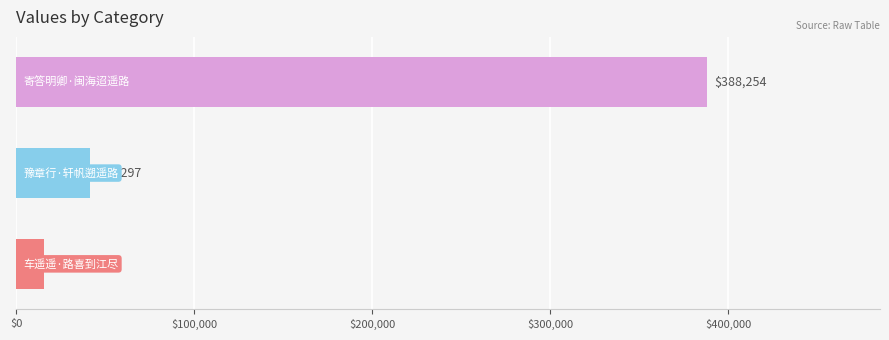

What is the difference between the maximum and minimum values?

372676